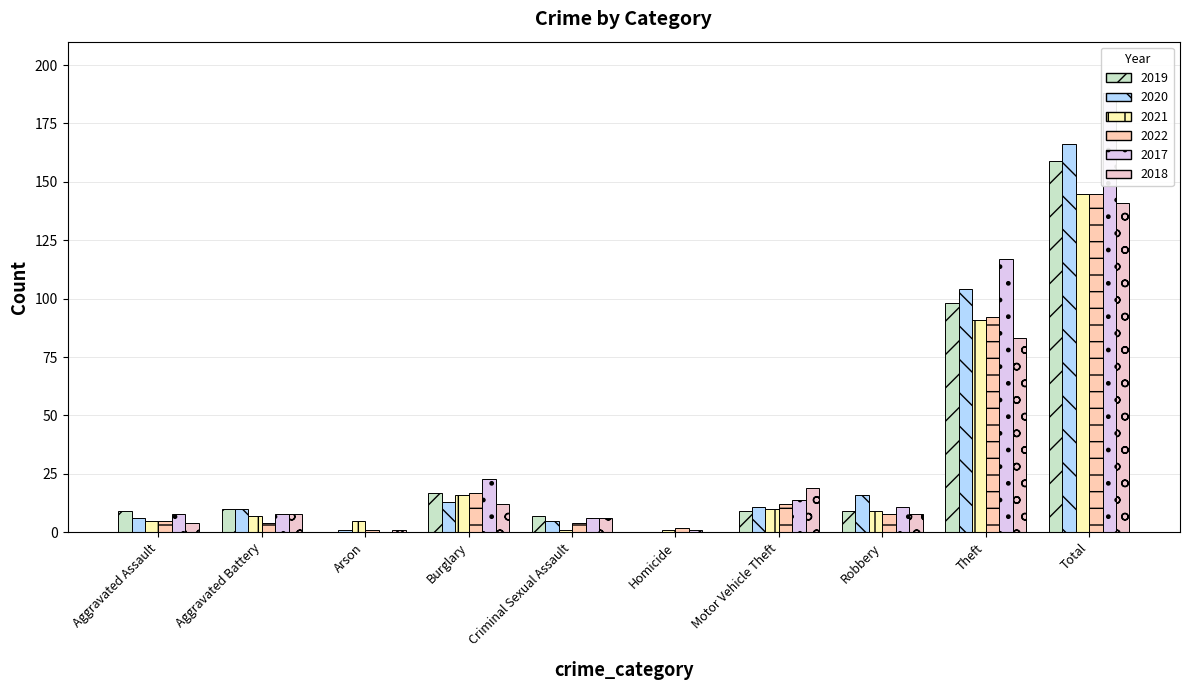

How many bars are there in each group?

6